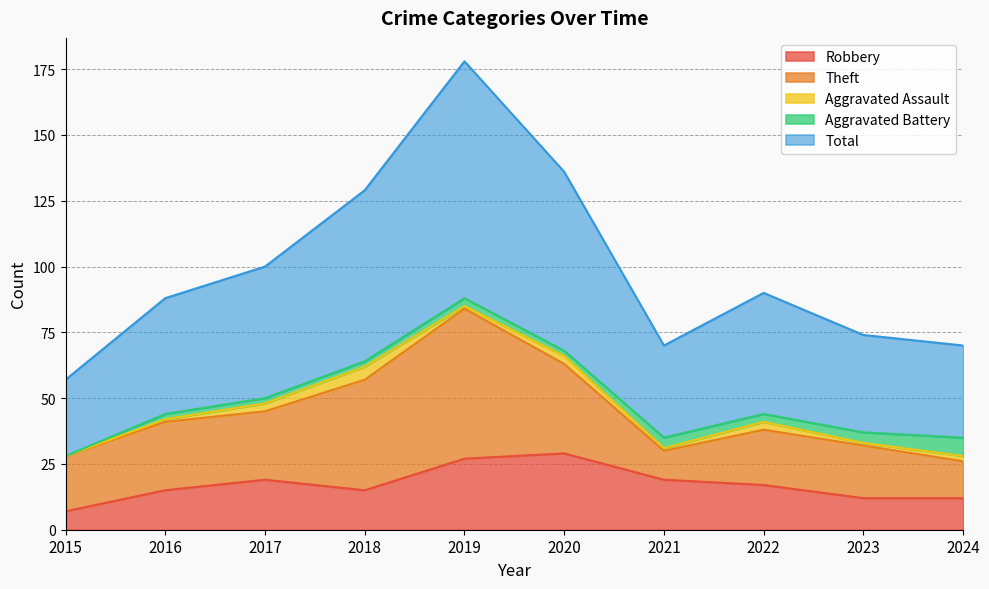

At how many categories does at least one series exceed 21?

10